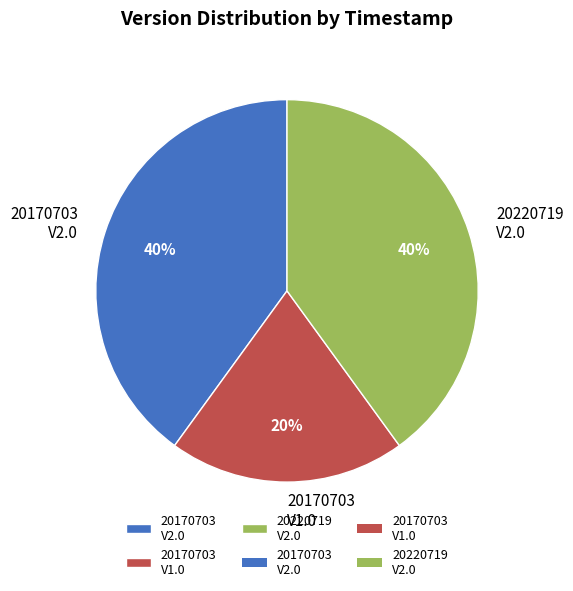

To the nearest percent, what is the average slice percentage?

33%